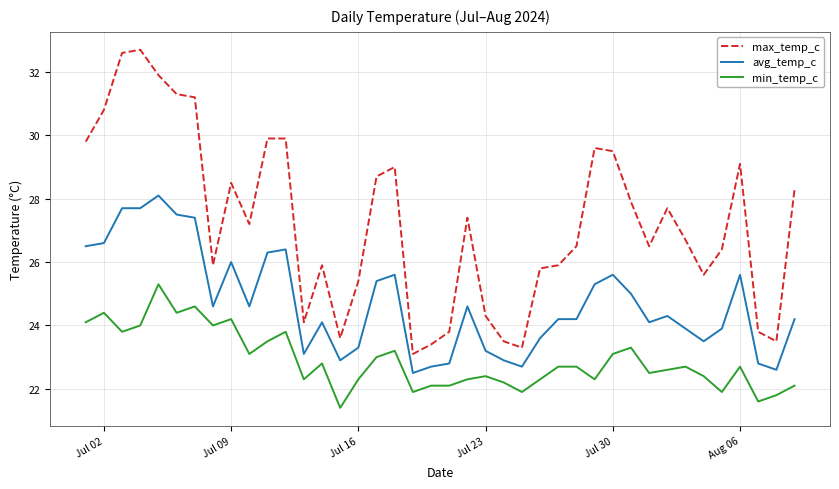

True or false: max_temp_c and min_temp_c intersect in this chart.

False